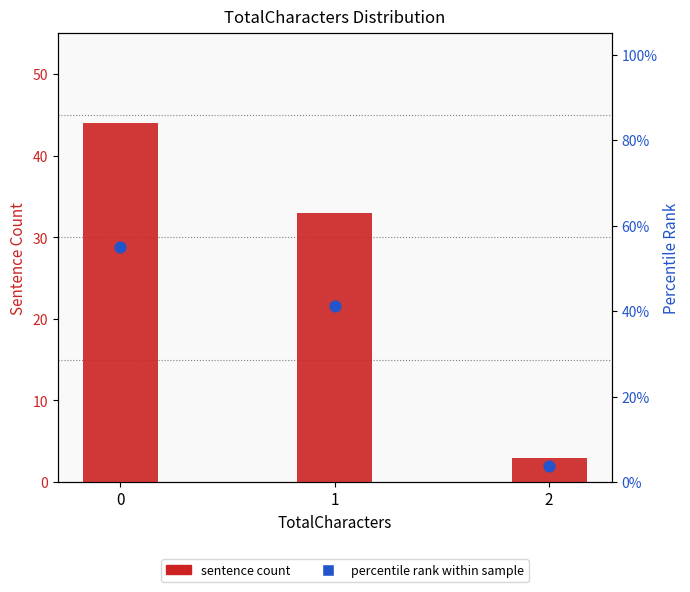

Which series contains the highest Y value?

percentile rank within sample